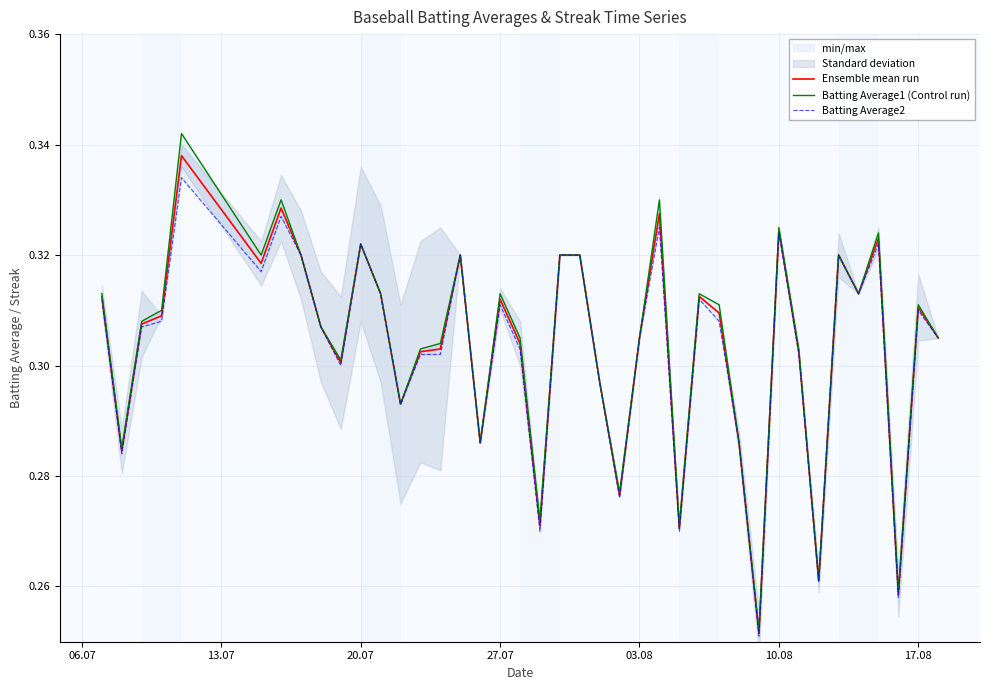

How many lines are shown in the chart?

3